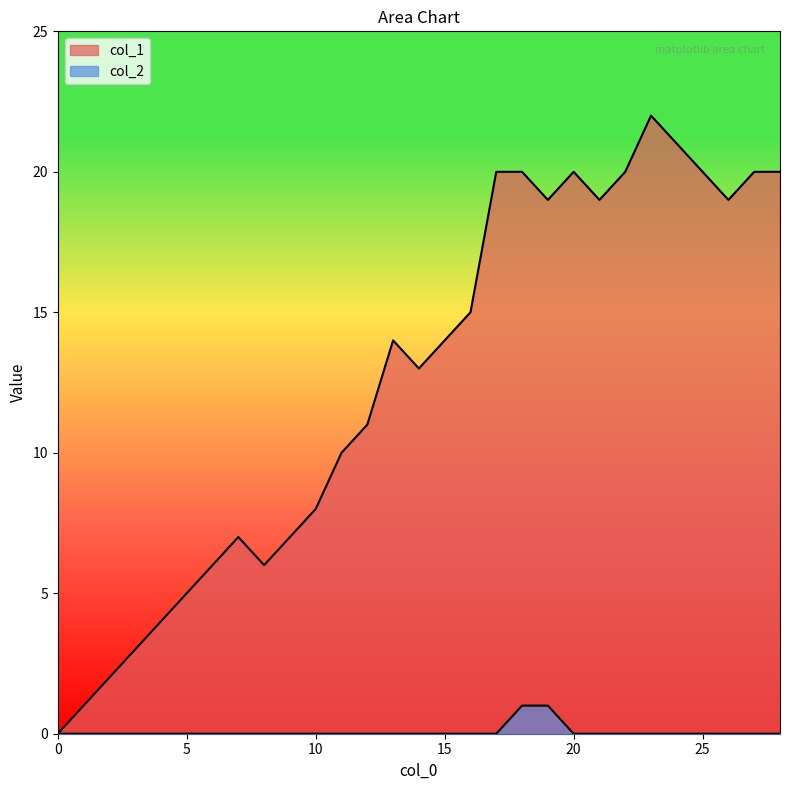

Which series has the largest total across all categories?

col_1